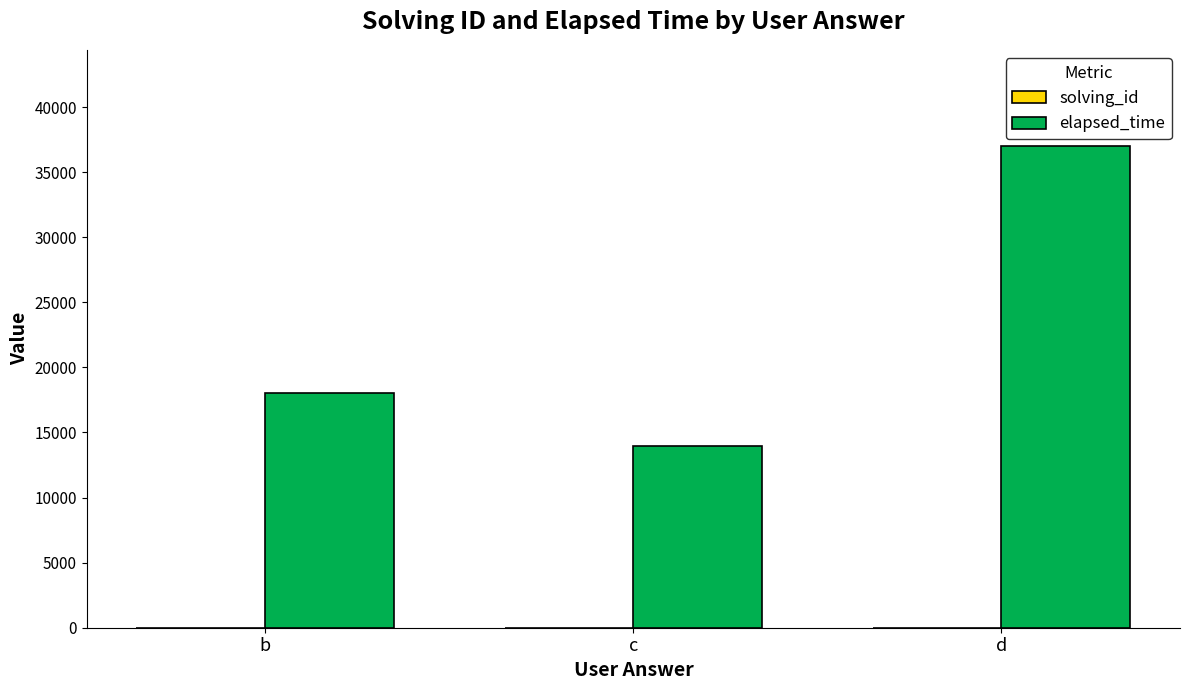

At which category is the sum across all series the highest?

d